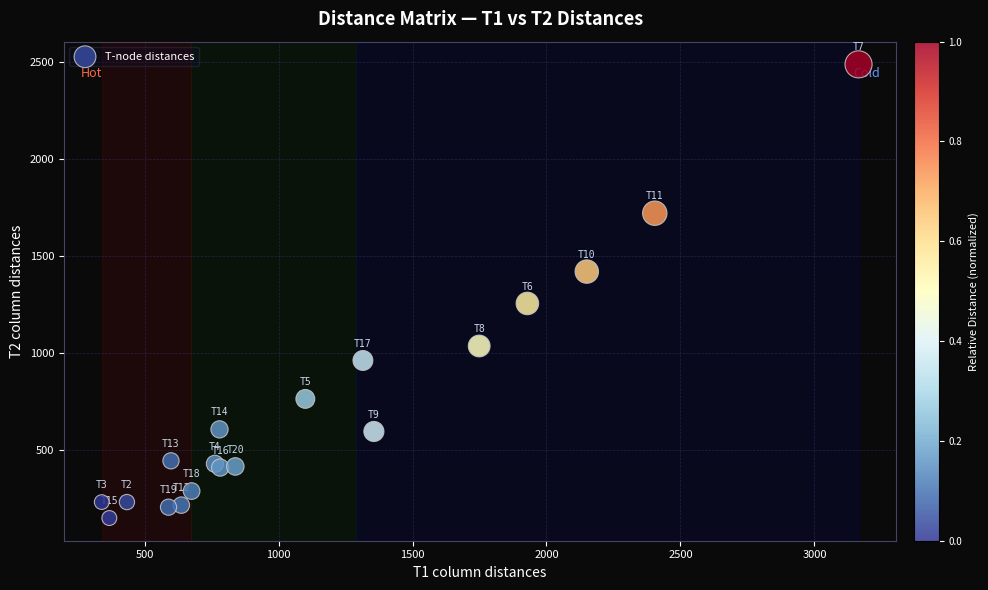

What Y value in the scatter plot is closest to 1318?

1255.7